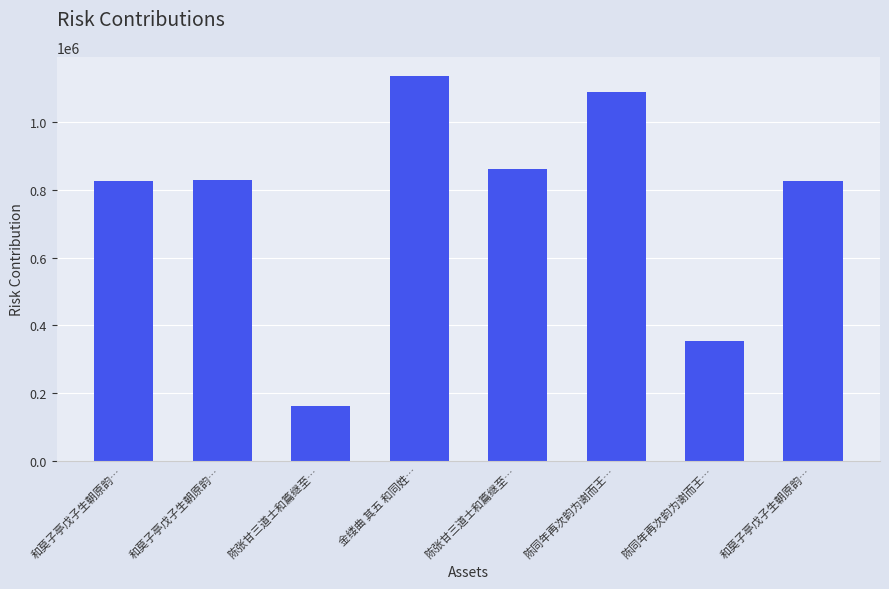

Rank the categories by value from highest to lowest.

金缕曲 其五 和同姓…, 陈同年再次韵为谢而王…, 陈张甘三道士和篇继至…, 和莫子亭戊子生朝原韵…, 和莫子亭戊子生朝原韵…, 和莫子亭戊子生朝原韵…, 陈同年再次韵为谢而王…, 陈张甘三道士和篇继至…